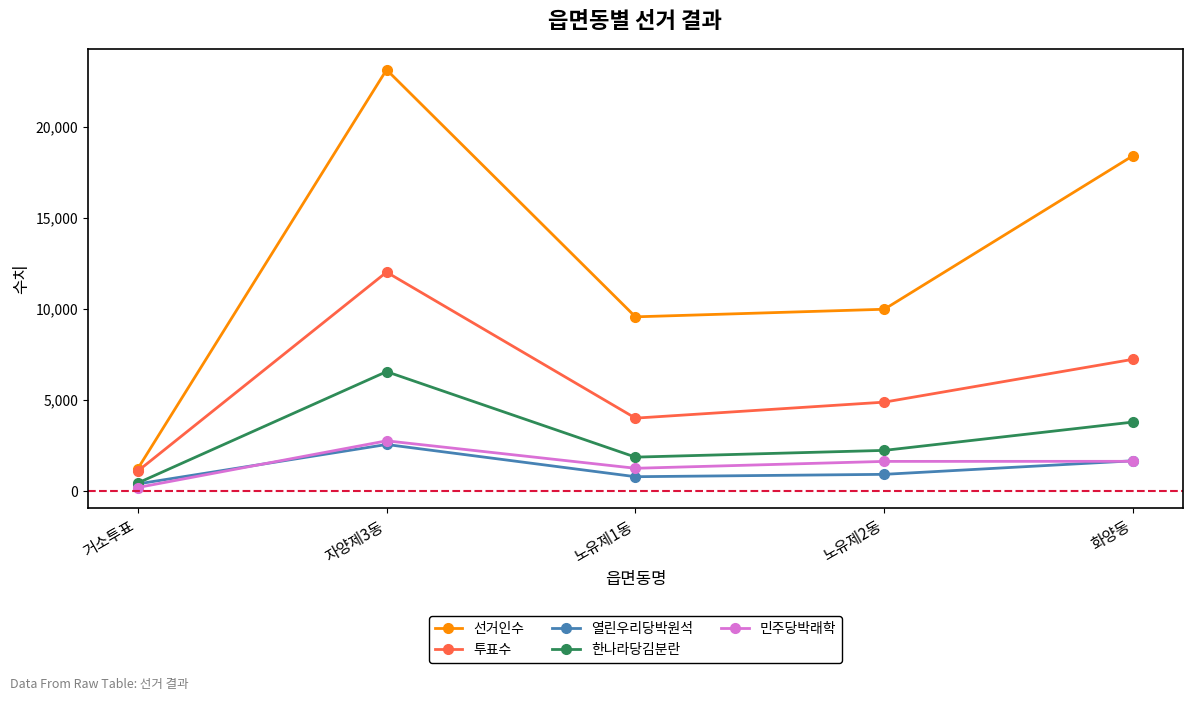

At which label does 선거인수 reach its minimum?

거소투표